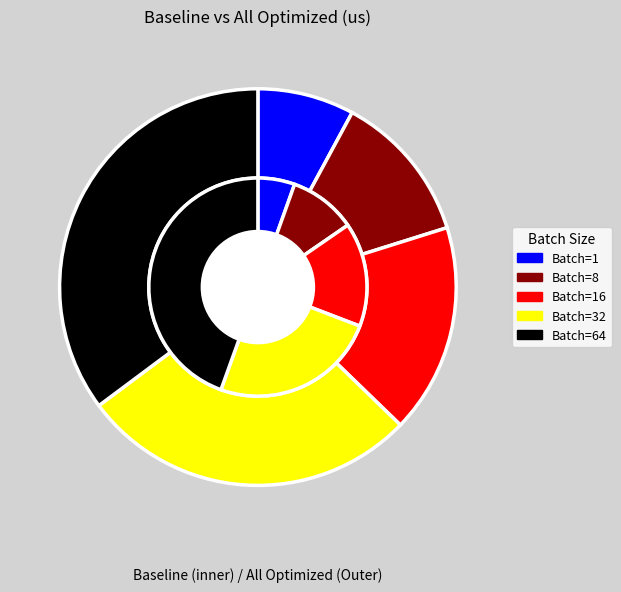

To the nearest percent, what portion does Batch=32 represent?

28%